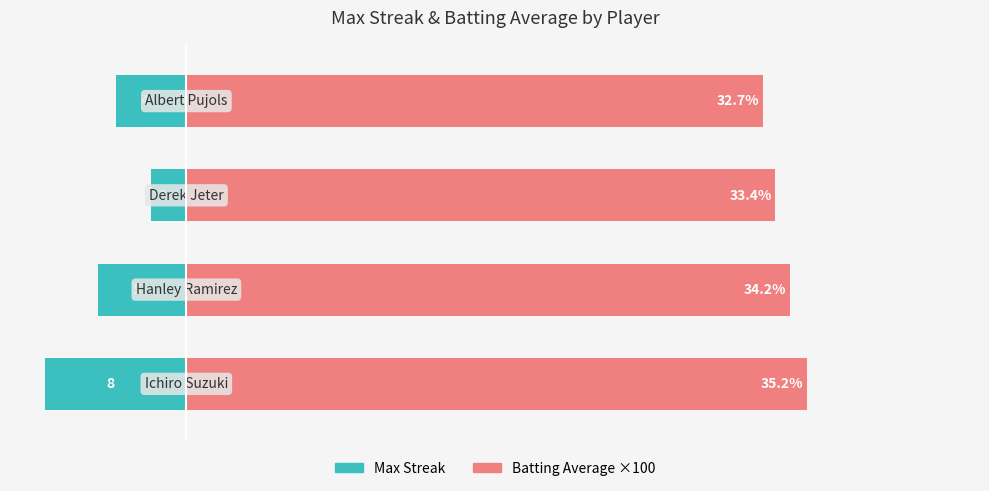

What are all the series names shown in the legend?

Max Streak, Batting Average ×100